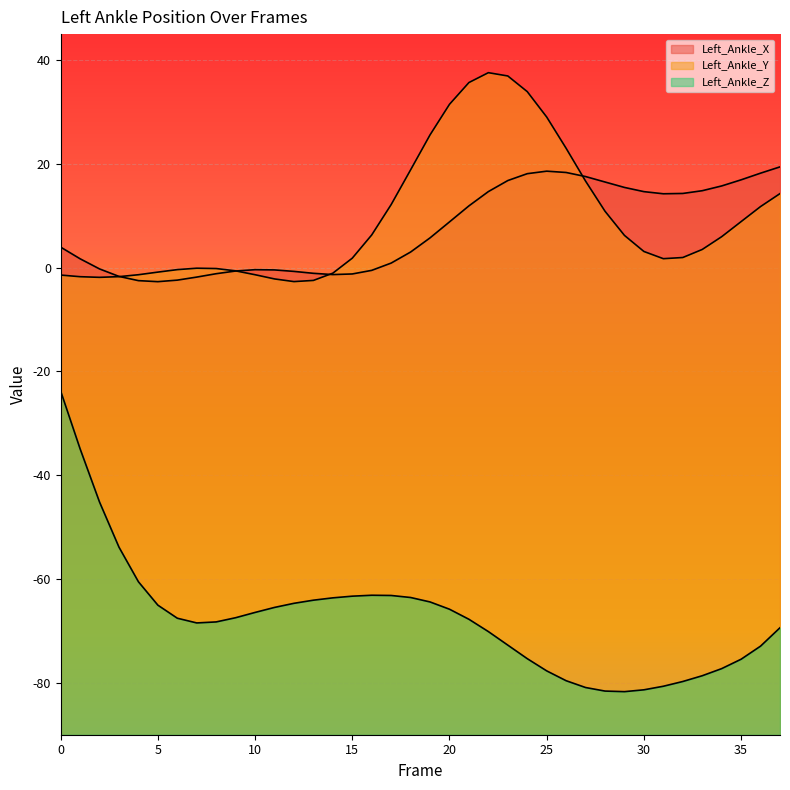

At which label is Left_Ankle_X closest to 8?

20